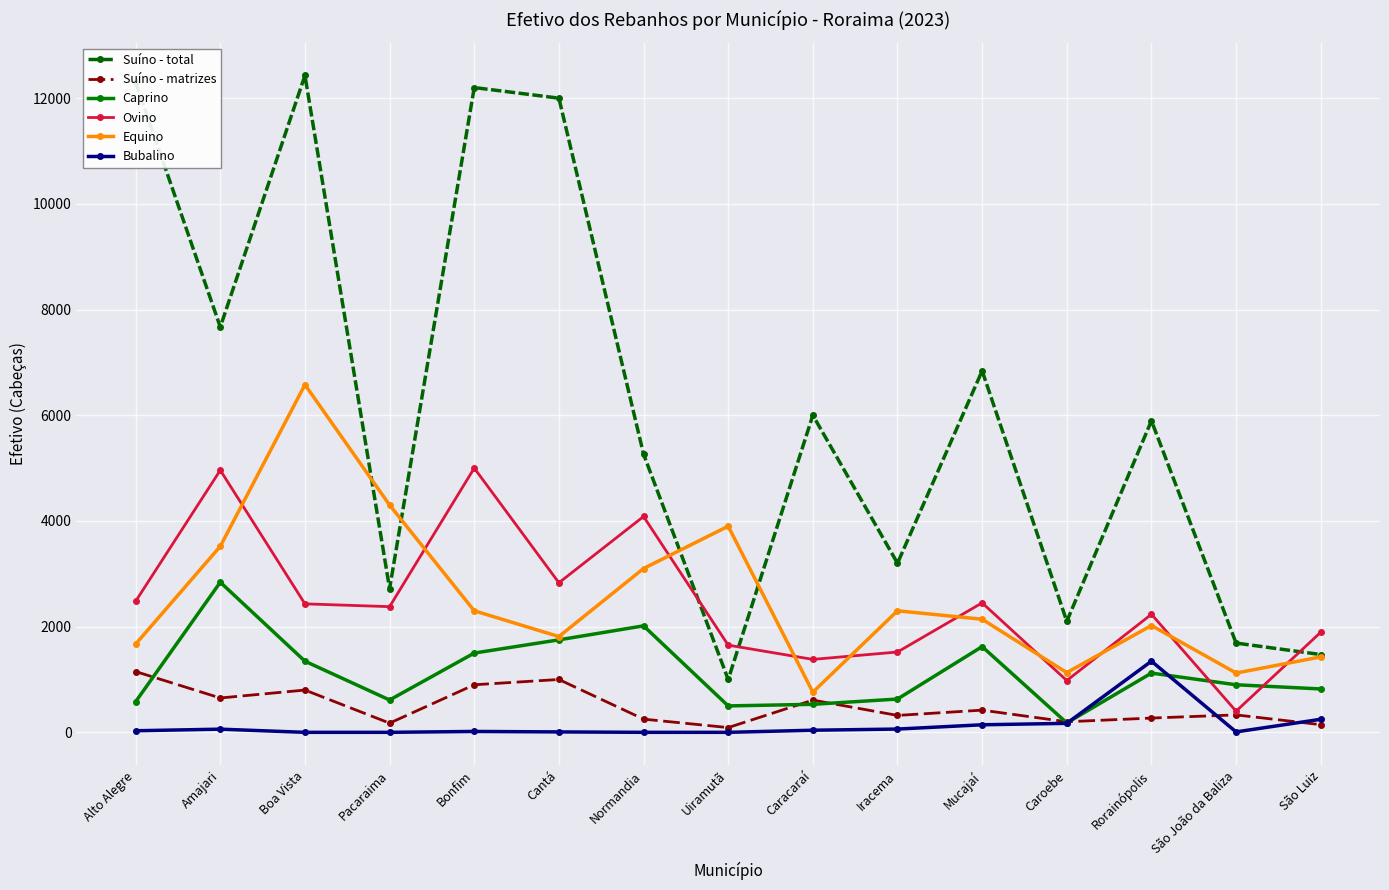

Which series has the largest total across all categories?

Suíno - total